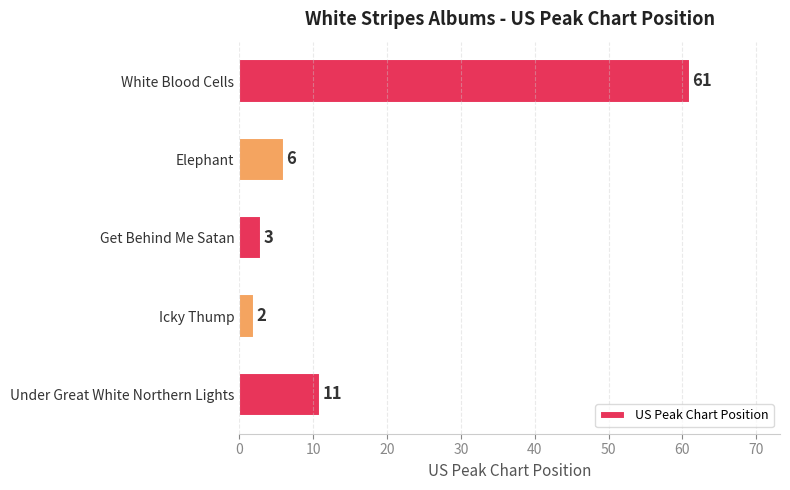

Reading top to bottom, extract all data points from this chart.

61	6	3	2	11